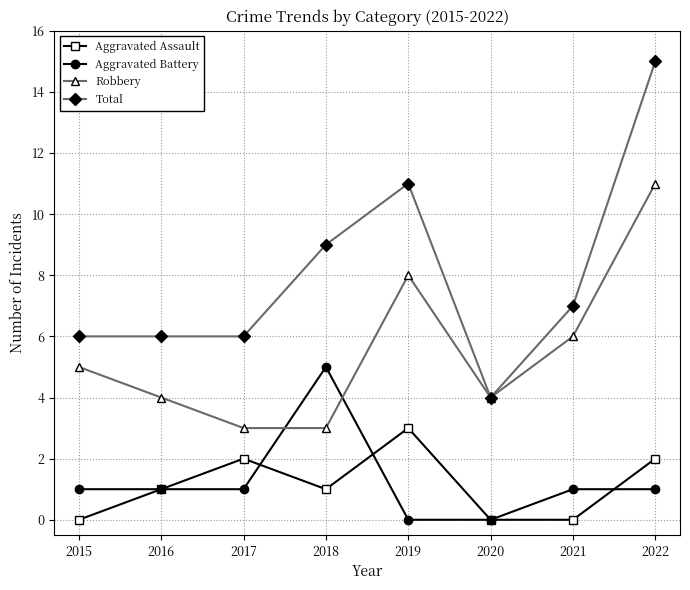

True or false: Aggravated Battery and Total cross at least once.

False